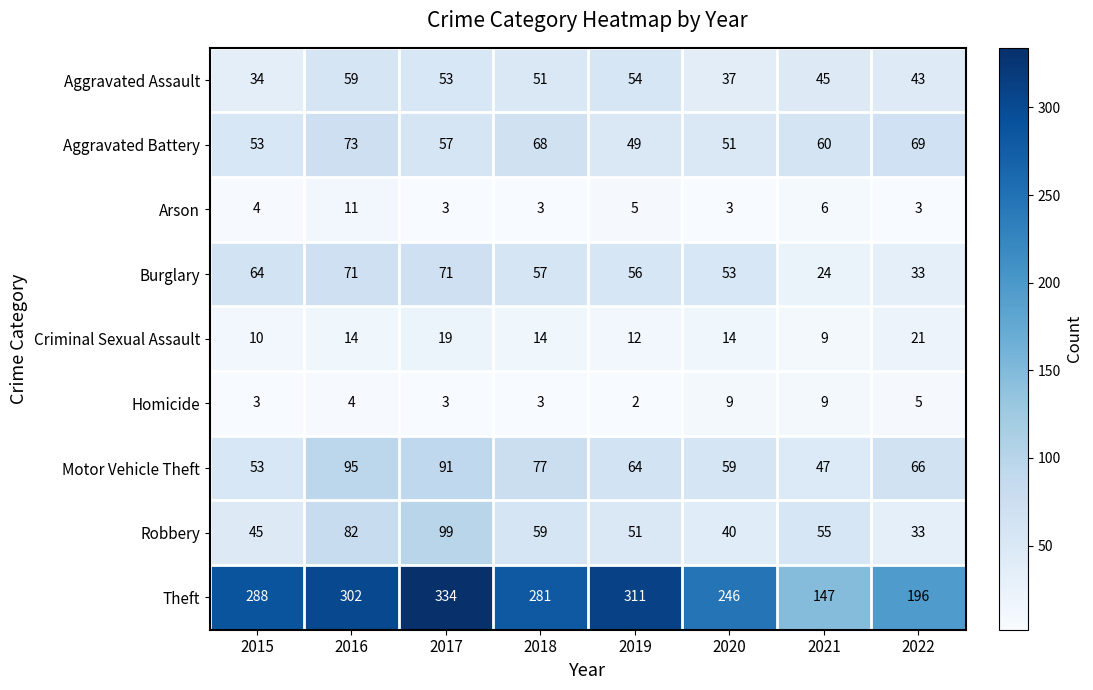

At which label is Theft closest to 240?

2020